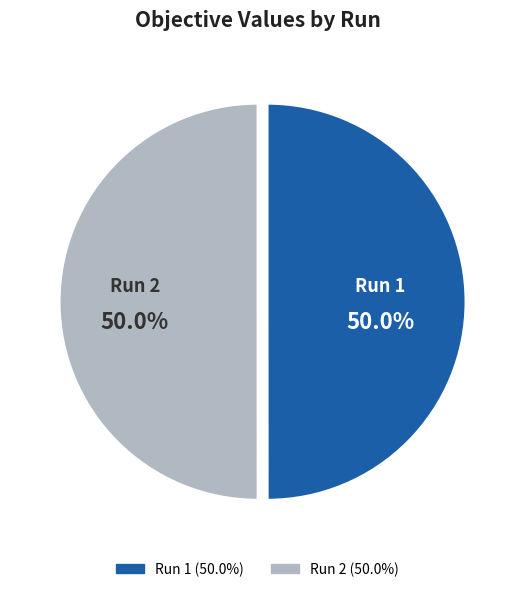

What portion of the pie excludes Run 1?

50.0%